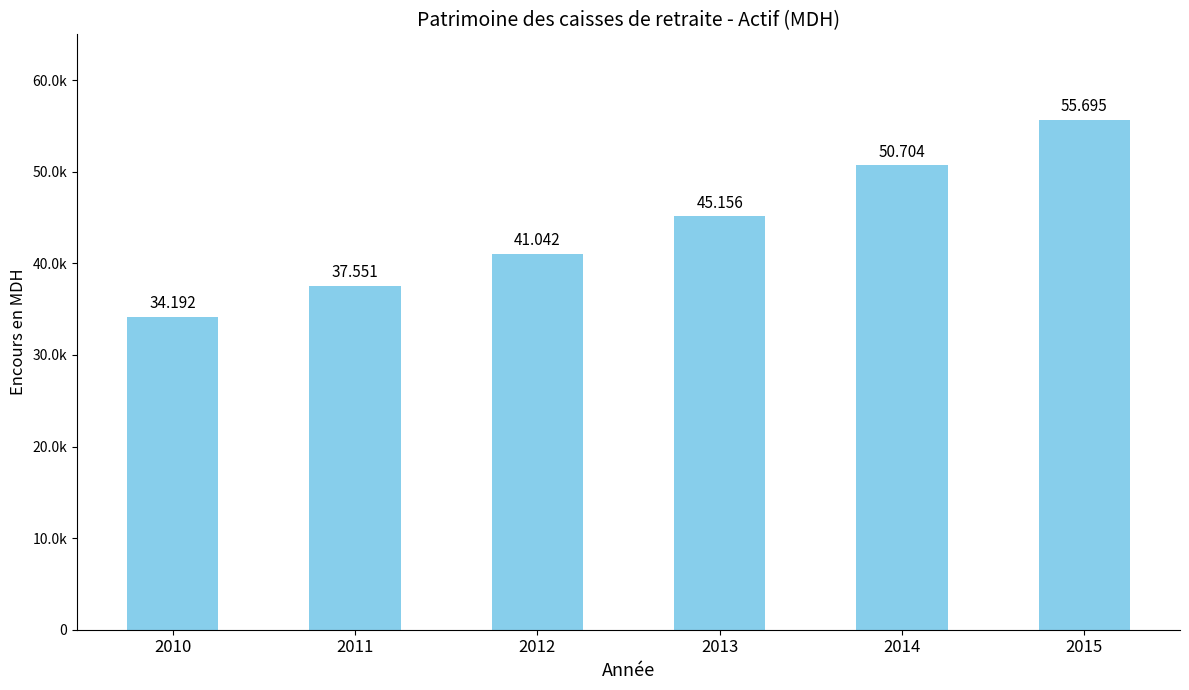

What is the minimum value shown in the chart?

34192.5